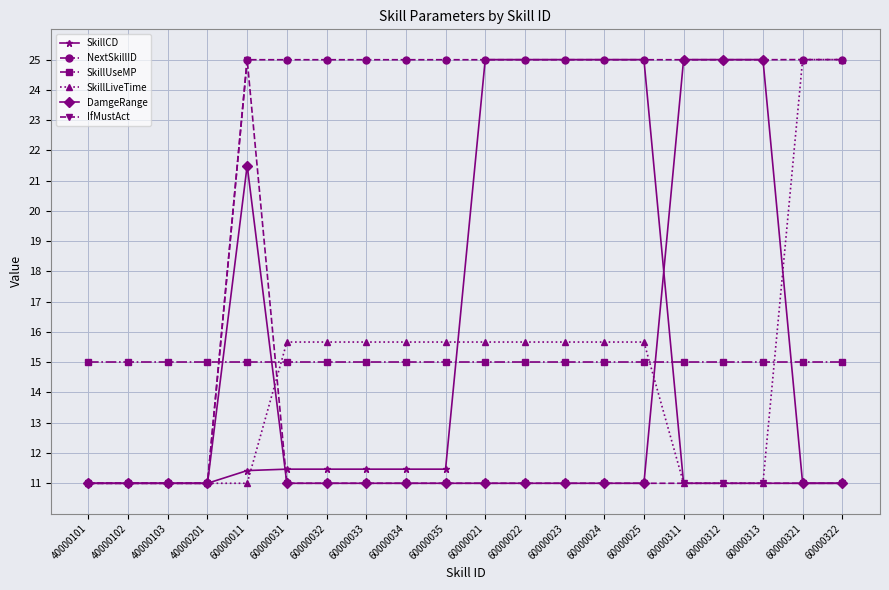

What position from the left is 60000034?

9